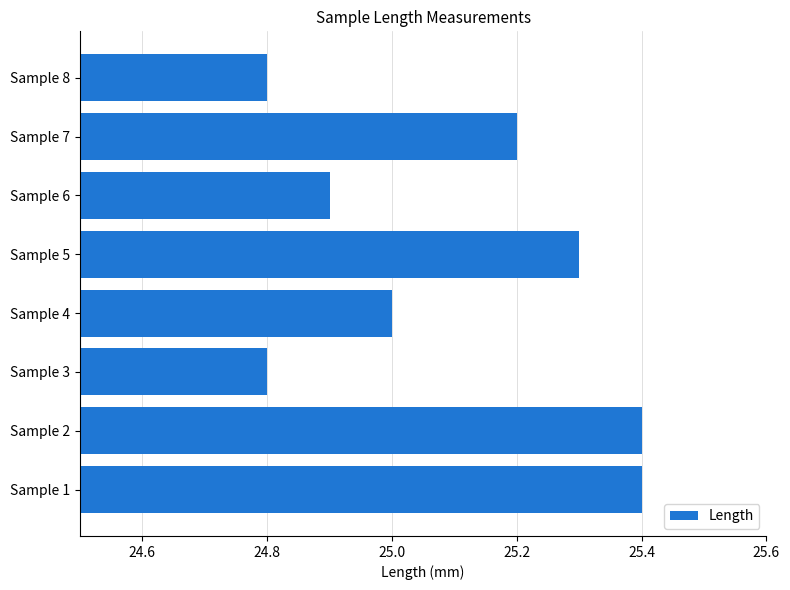

Reading top to bottom, extract all data points from this chart.

Sample 8=24.8	Sample 7=25.2	Sample 6=24.9	Sample 5=25.3	Sample 4=25.0	Sample 3=24.8	Sample 2=25.4	Sample 1=25.4